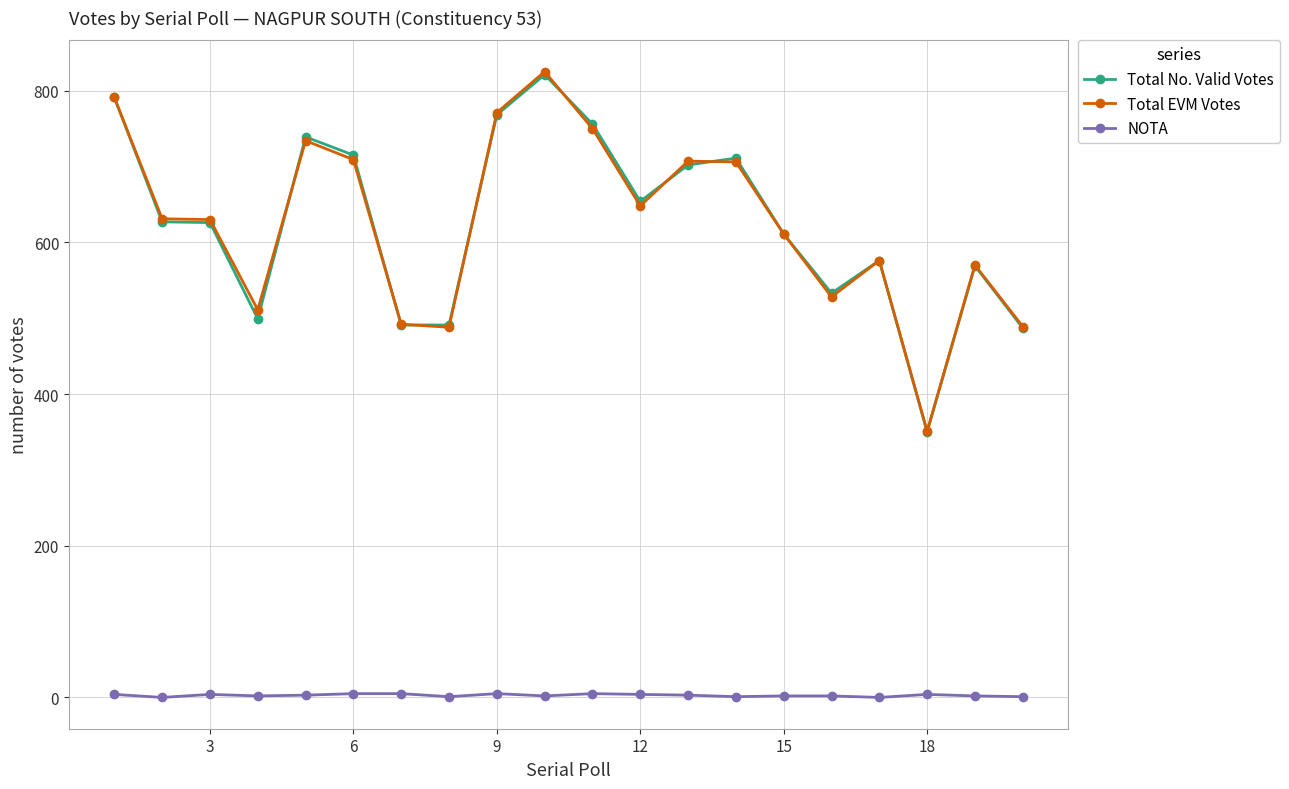

What is the value of the Total No. Valid Votes point at the 15th from the left?

611